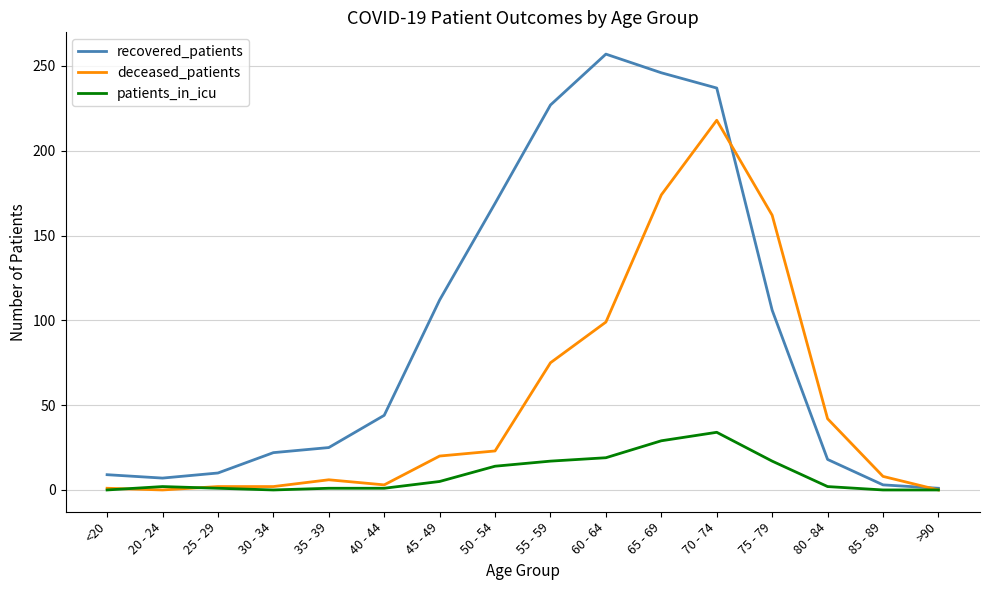

At how many categories does at least one series exceed 160?

6